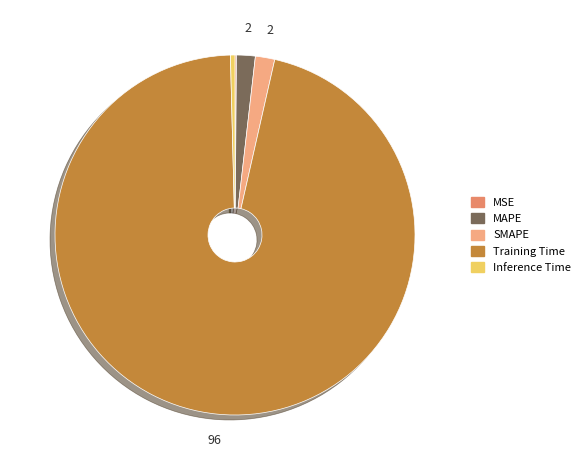

What is the largest slice in the pie chart?

Training Time